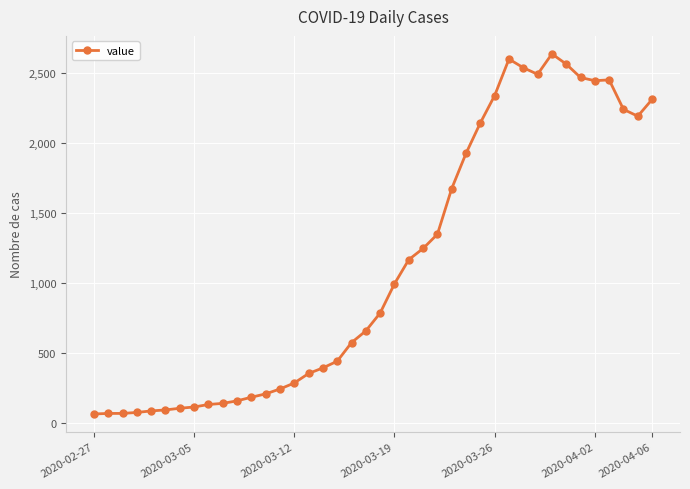

True or false: there are more than 2 points higher than both neighbors.

True